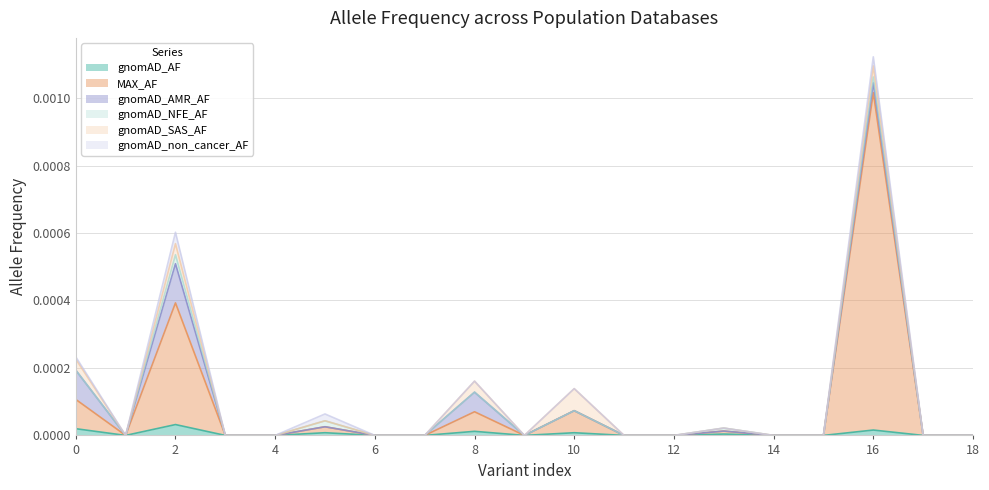

True or false: gnomAD_non_cancer_AF and gnomAD_AF cross at least once.

False